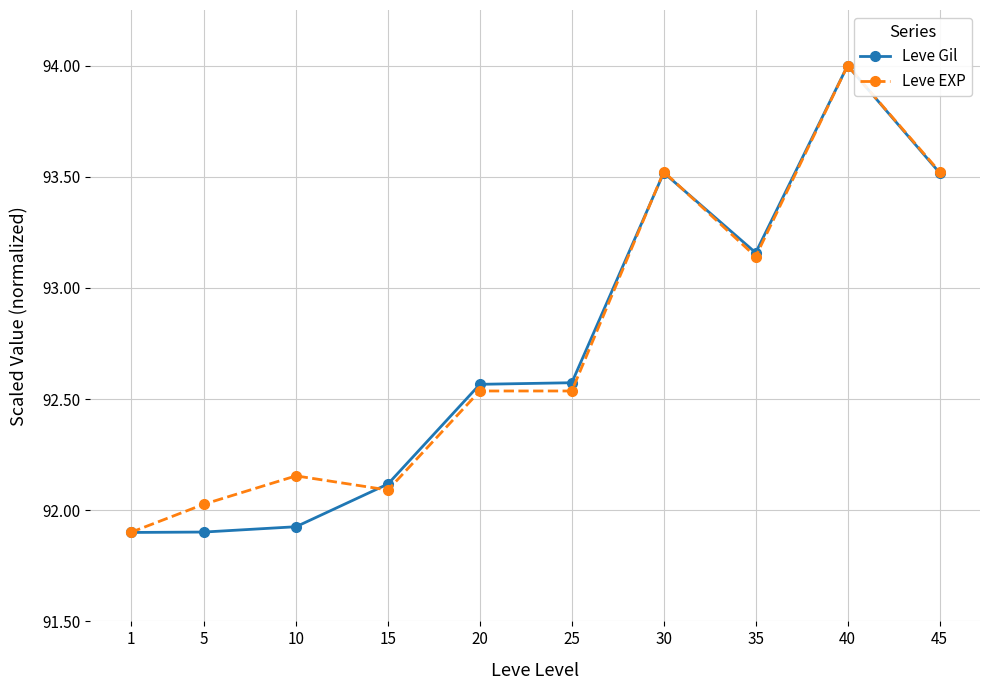

Which category has the lowest value in the Leve EXP series?

1